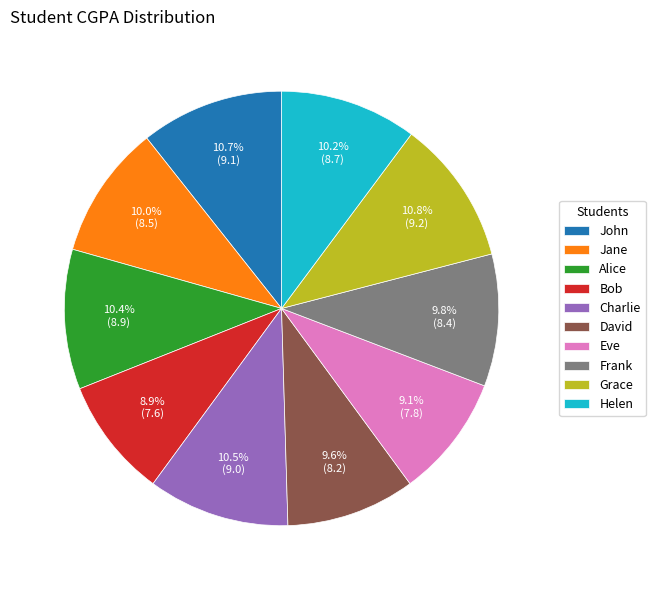

Is the sum of Bob and Alice greater than half?

No